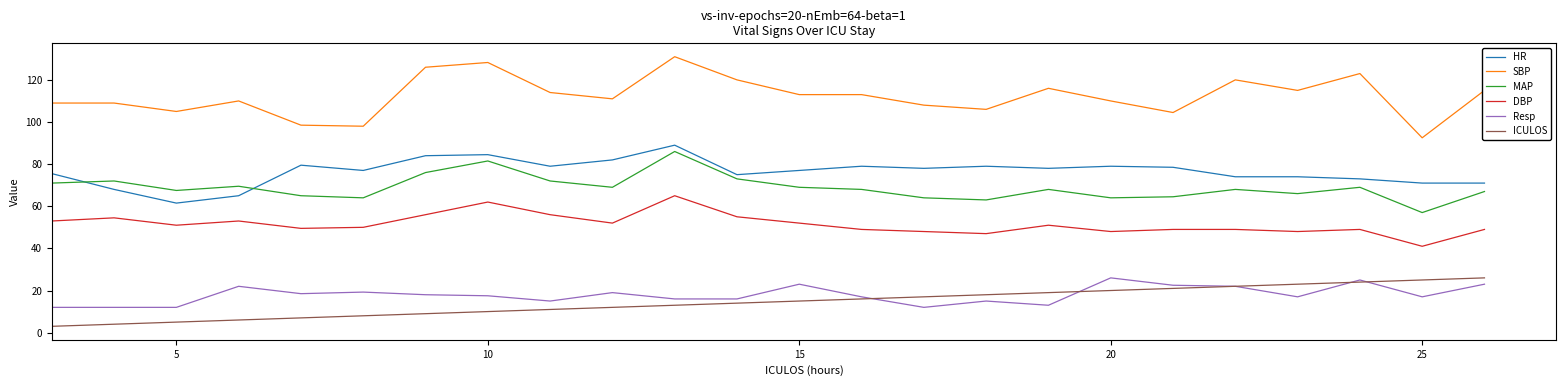

True or false: HR and DBP intersect in this chart.

False